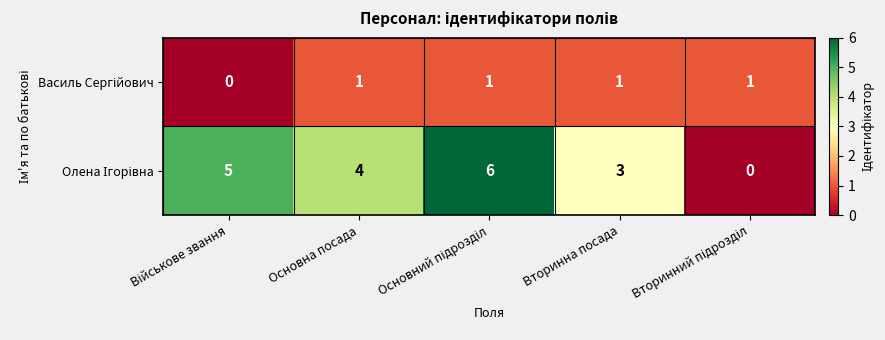

What is the total value across all series at Вторинна посада?

4